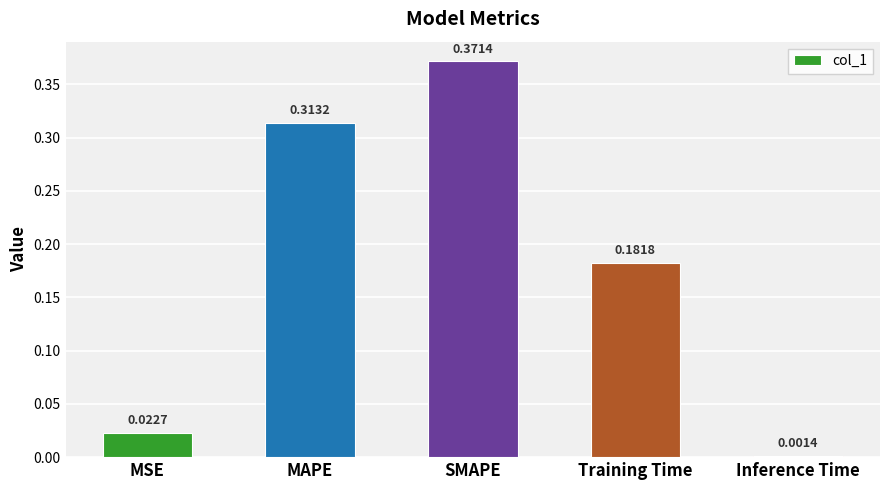

Which label corresponds to the largest value in the chart?

SMAPE